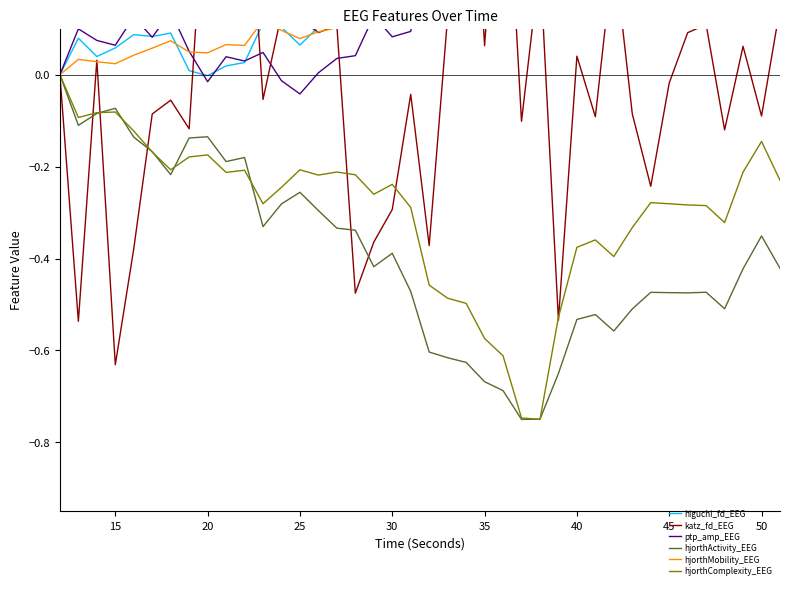

Rank the series by their maximum value, from highest to lowest.

higuchi_fd_EEG, katz_fd_EEG, ptp_amp_EEG, hjorthMobility_EEG, hjorthActivity_EEG, hjorthComplexity_EEG